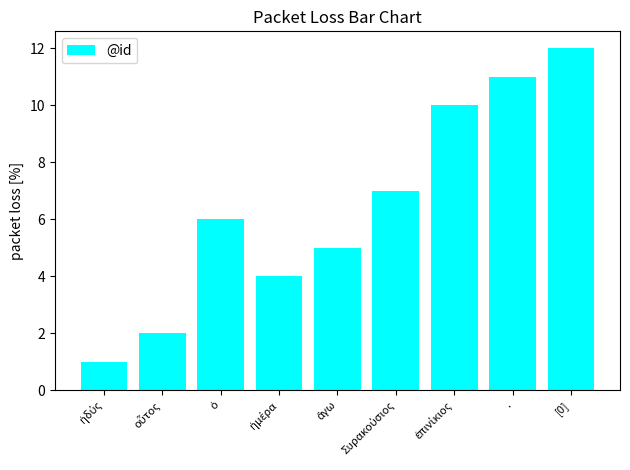

What is the difference between the maximum and minimum values?

11